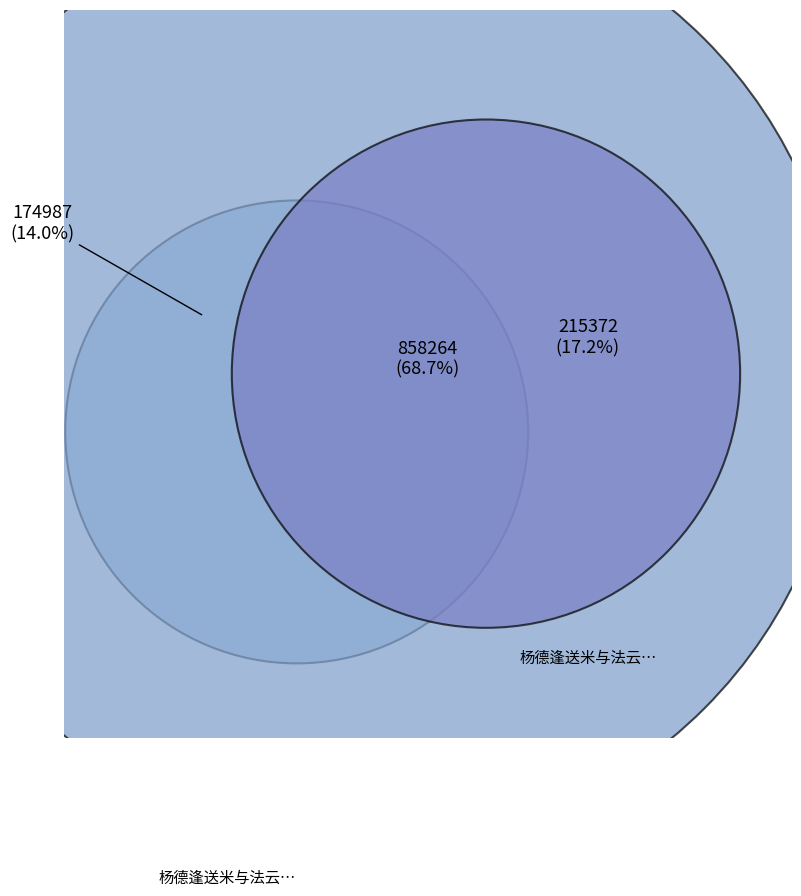

How many segments does this pie chart have?

3